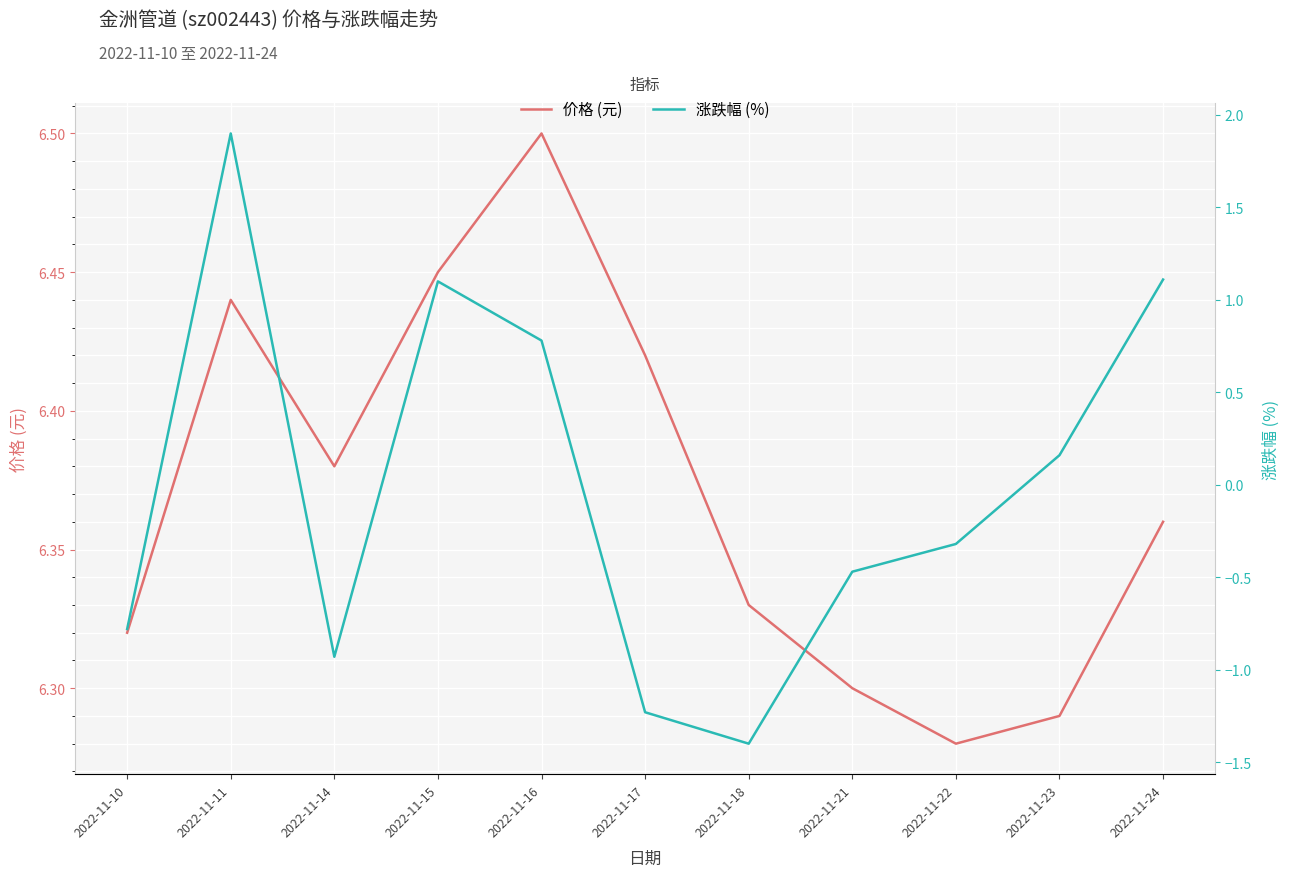

True or false: 涨跌幅 (%) and 价格 (元) cross at least once.

False